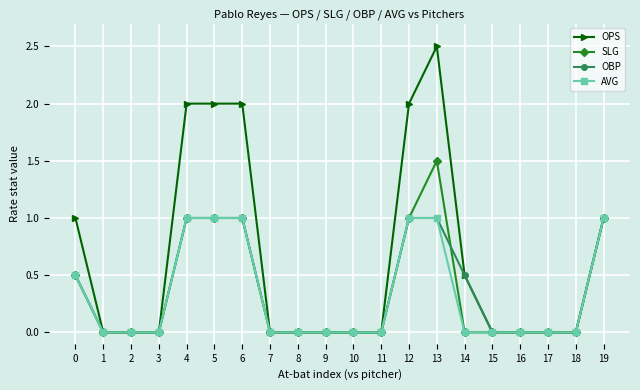

True or false: OPS has more than 0 points higher than both neighbors.

True